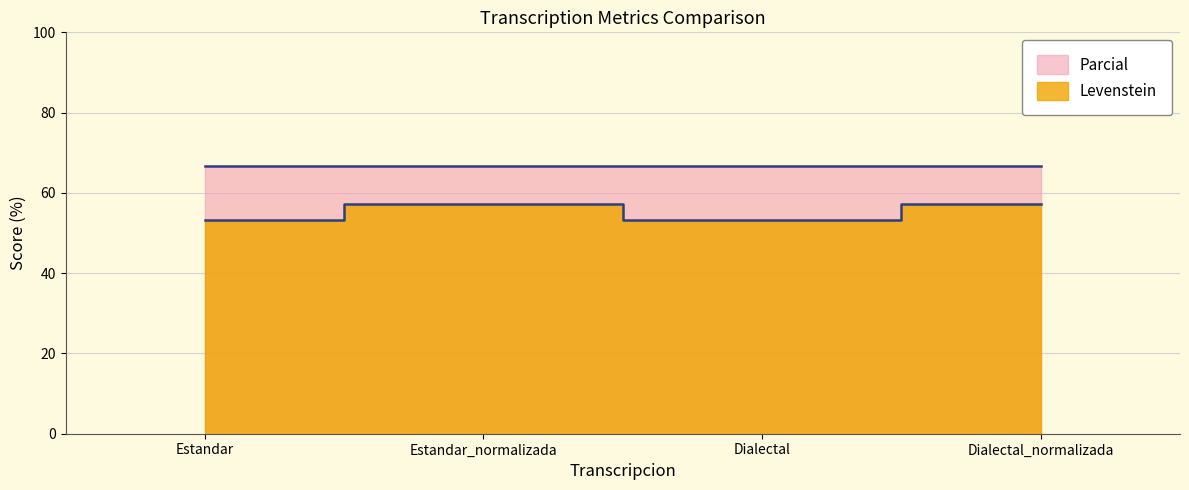

How many lines are shown in the chart?

1